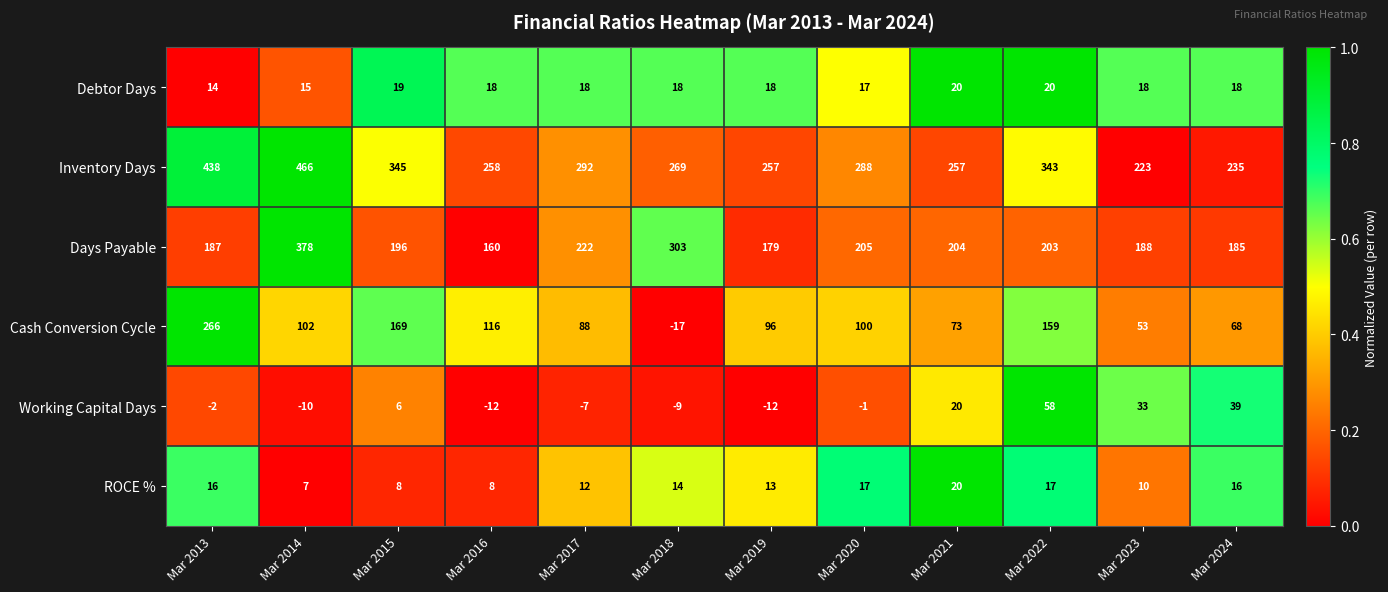

How many distinct data groups are displayed?

6